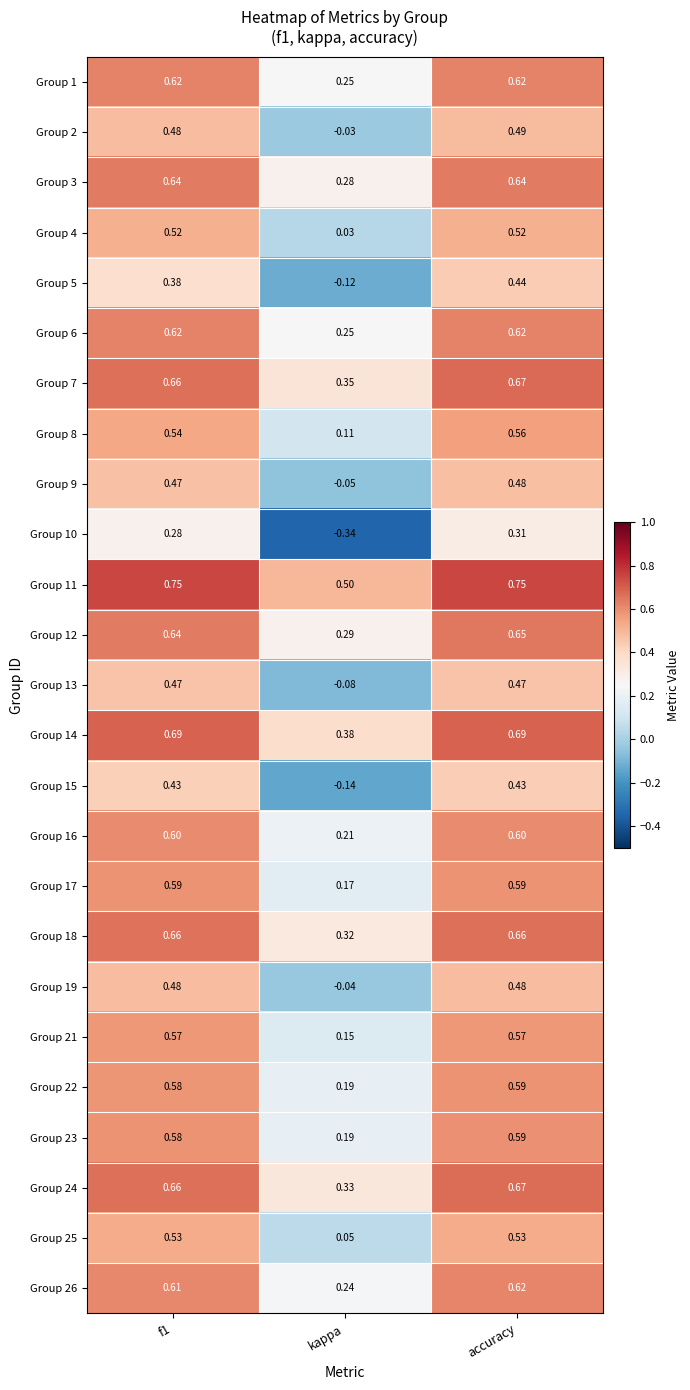

At which label does Group 22 reach its minimum?

kappa